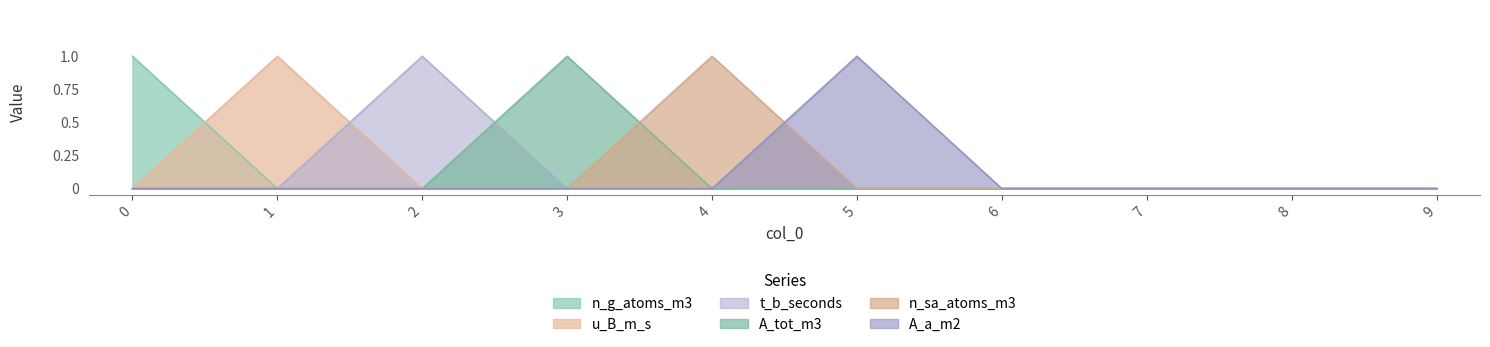

Is the value of t_b_seconds at 5 greater than the value of n_g_atoms_m3 at 9?

No